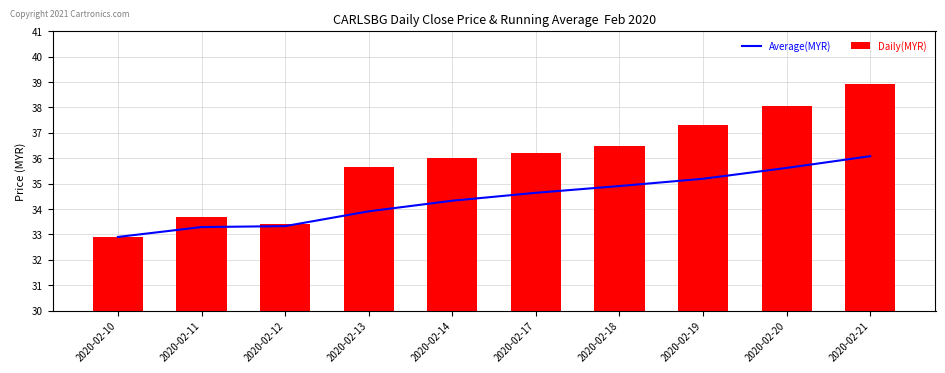

Reading right to left, what are all the values shown in this chart?

Average(MYR): 36.1	35.6	35.2	34.9	34.6	34.3	33.9	33.3	33.3	32.9
Daily(MYR): 38.9	38.0	37.3	36.5	36.2	36.0	35.7	33.4	33.7	32.9